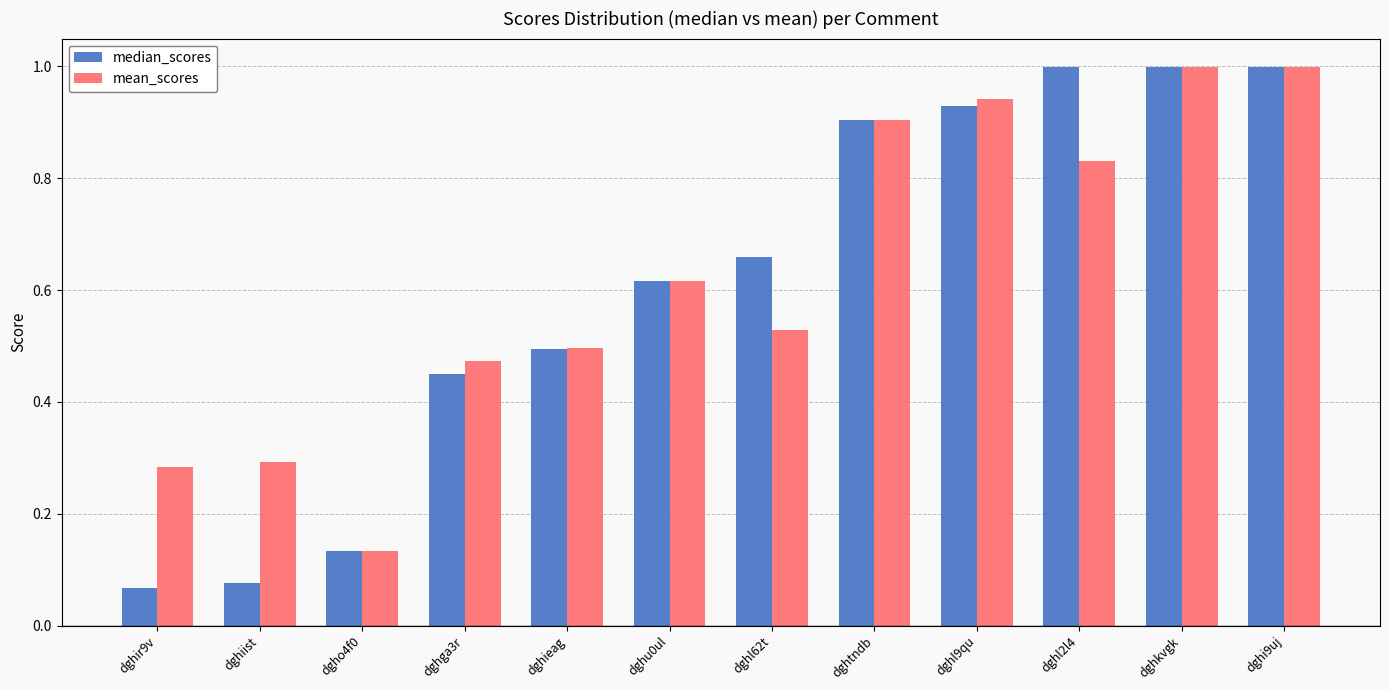

What is the sum of all median_scores values?

7.3